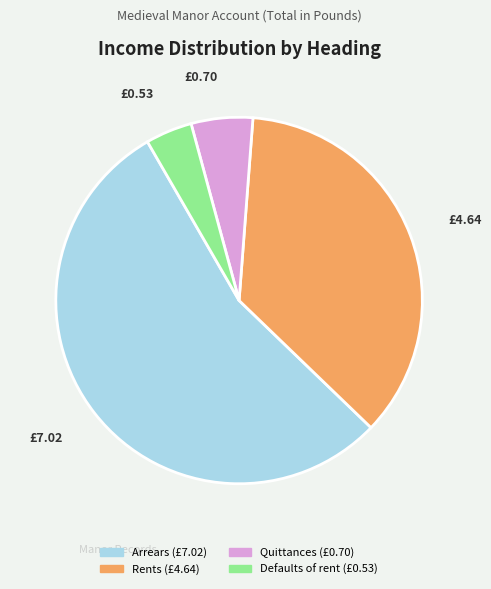

Is there a majority slice in this chart?

Yes